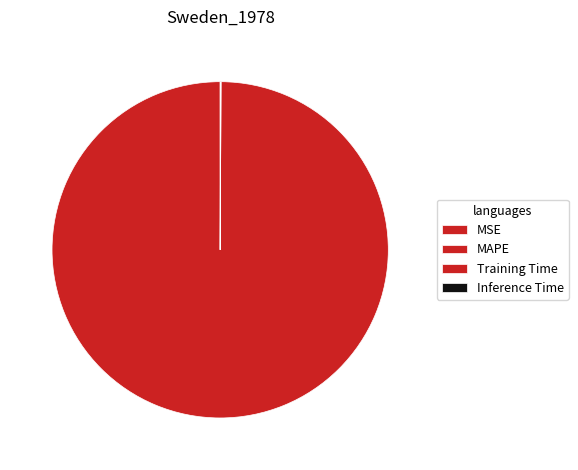

Combined, do Inference Time and MAPE account for over 50%?

Yes